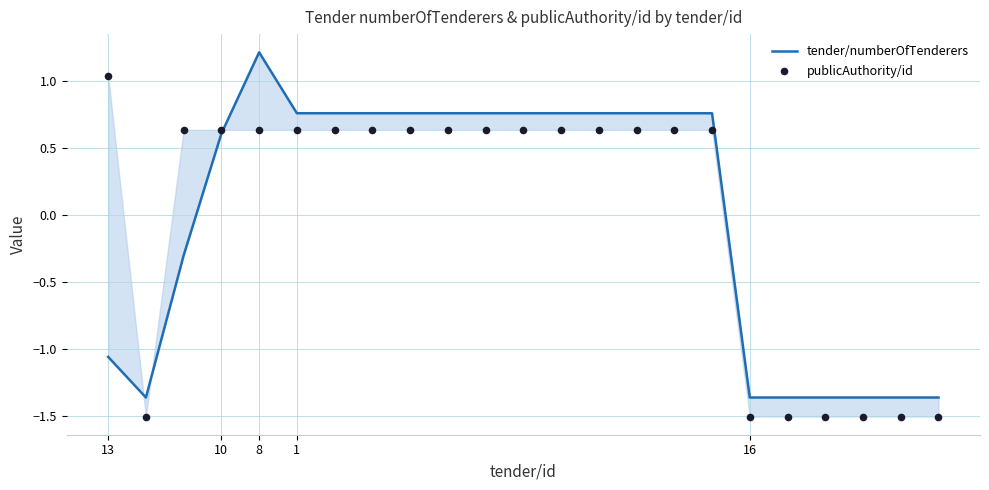

Which series contains the lowest Y value?

publicAuthority/id